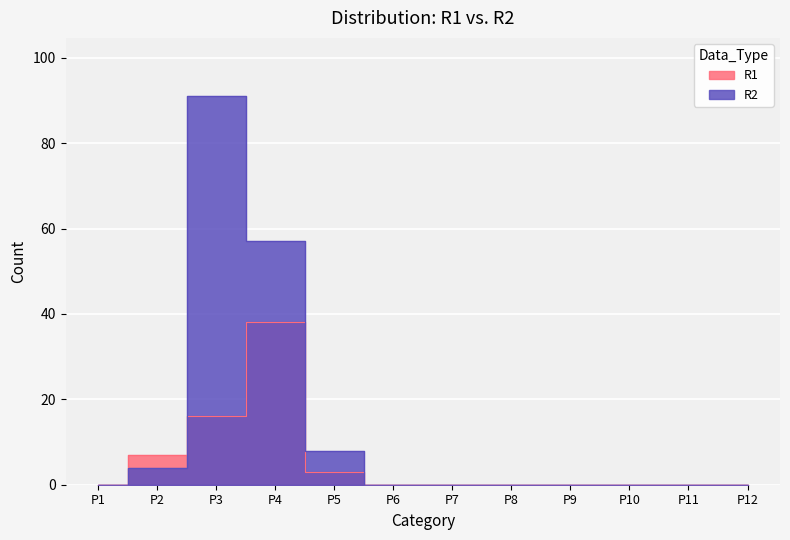

Reading right to left, list all the values displayed in this chart.

R1: P12=0	P11=0	P10=0	P9=0	P8=0	P7=0	P6=0	P5=3	P4=38	P3=16	P2=7	P1=0
R2: P12=0	P11=0	P10=0	P9=0	P8=0	P7=0	P6=0	P5=8	P4=57	P3=91	P2=4	P1=0